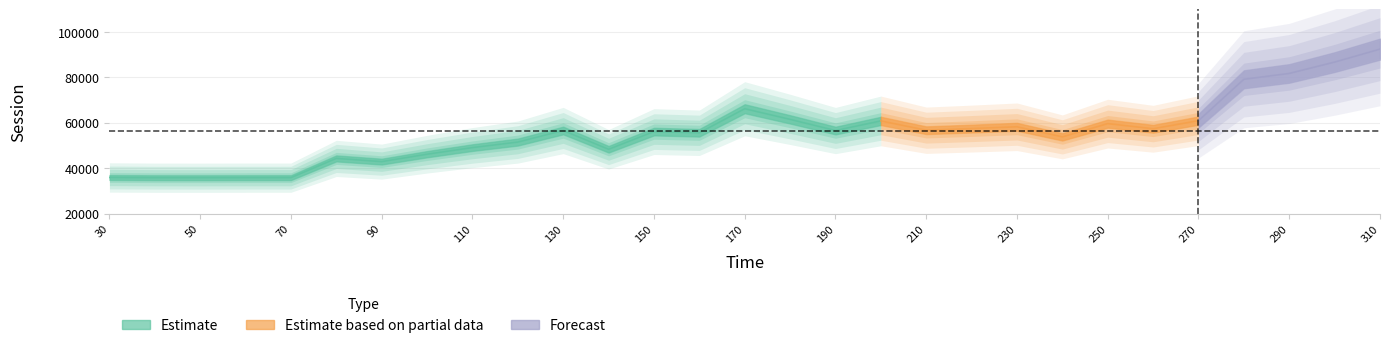

What is the minimum value shown in the chart?

35774.3